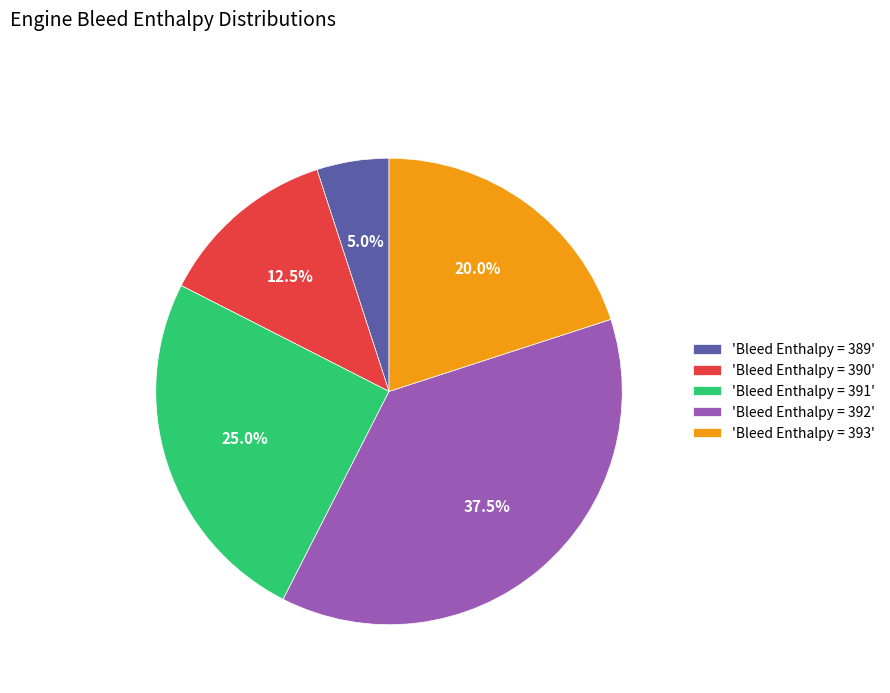

Approximately how many times larger is the value at 'Bleed Enthalpy = 391' compared to 'Bleed Enthalpy = 389'?

5.0